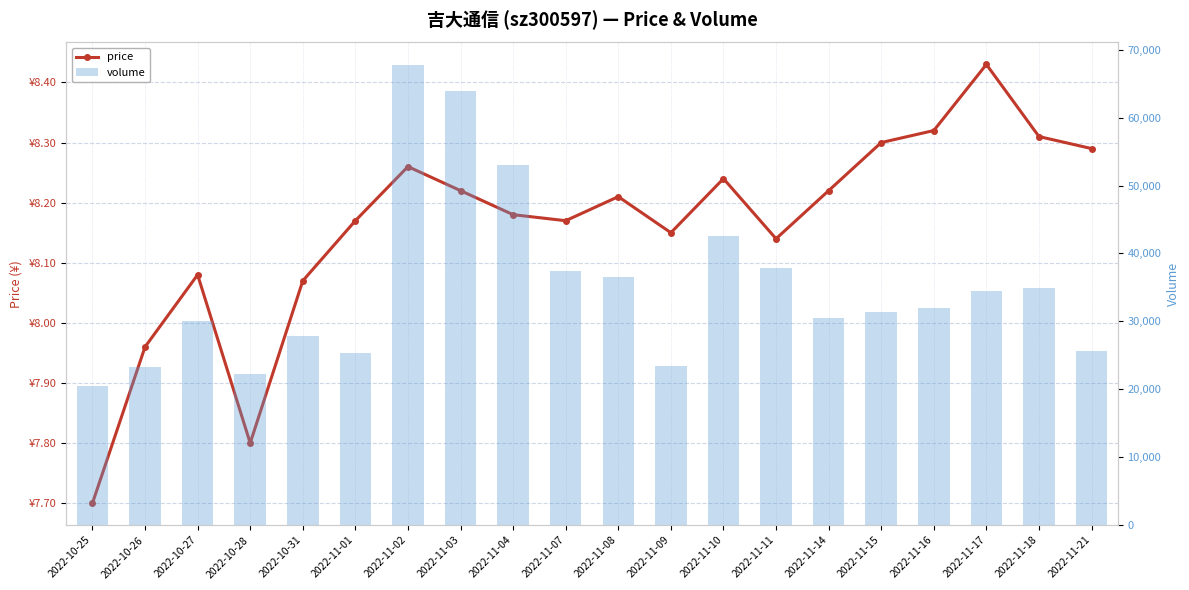

How many values in the volume series are below 31932?

10